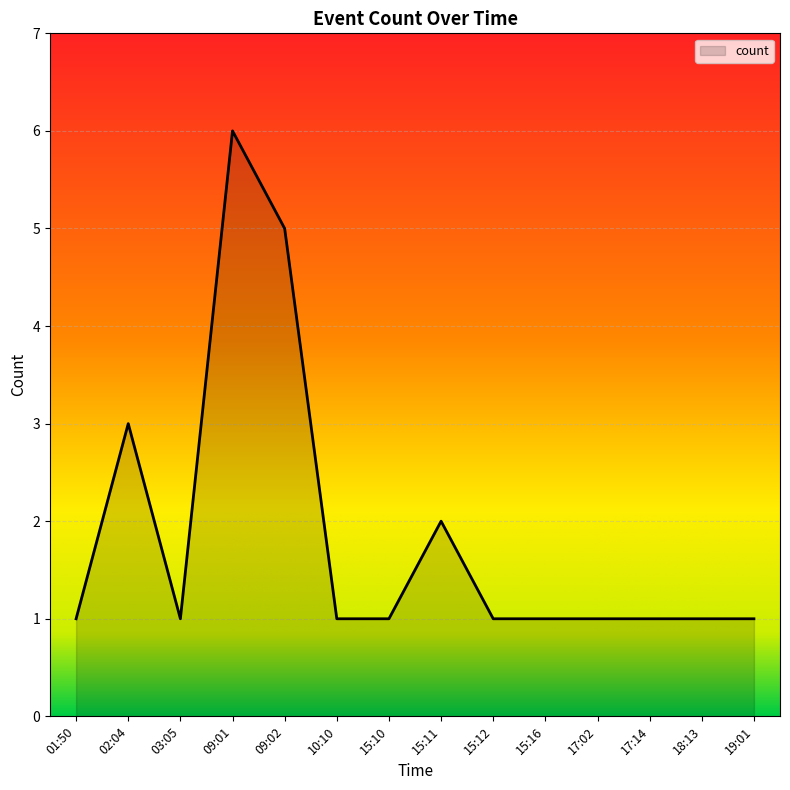

What position from the left is 15:10?

7